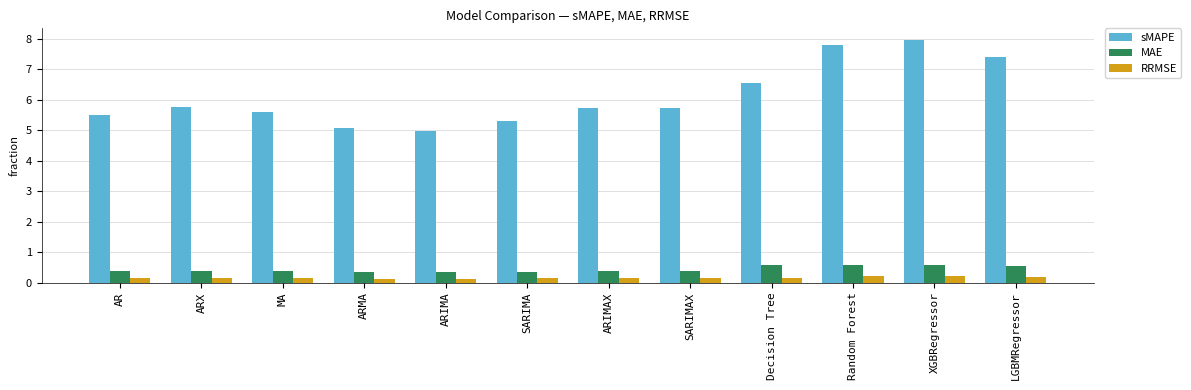

How many RRMSE values are between 0 and 1?

12